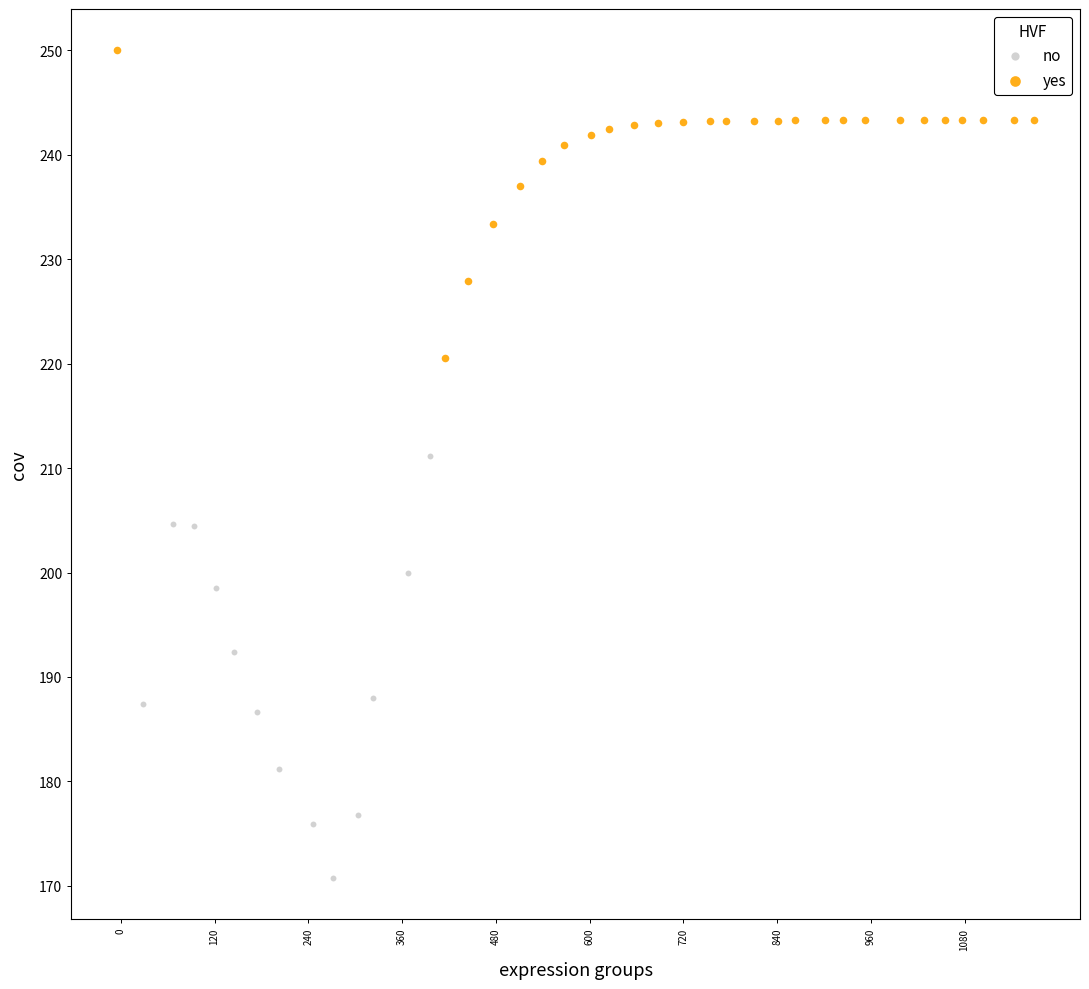

Which series has the widest spread of Y values?

no